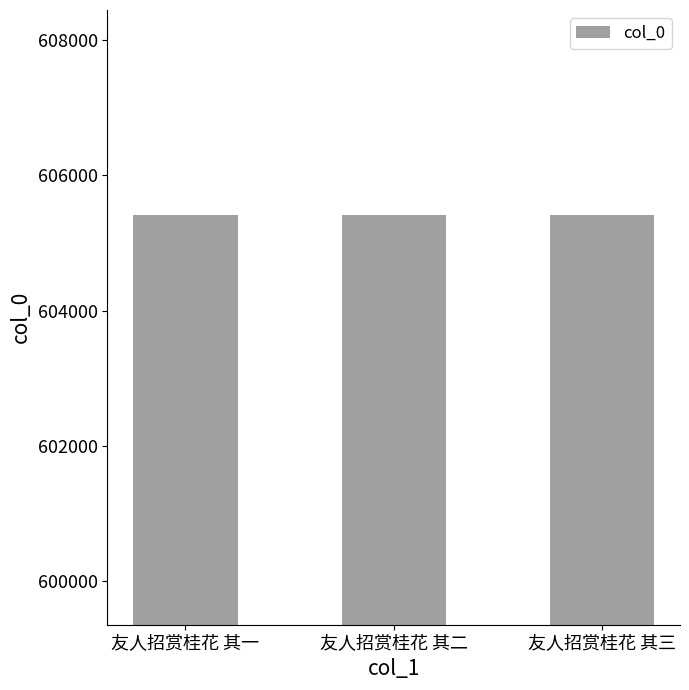

What is the label of the 1st bar from the right?

友人招赏桂花 其三